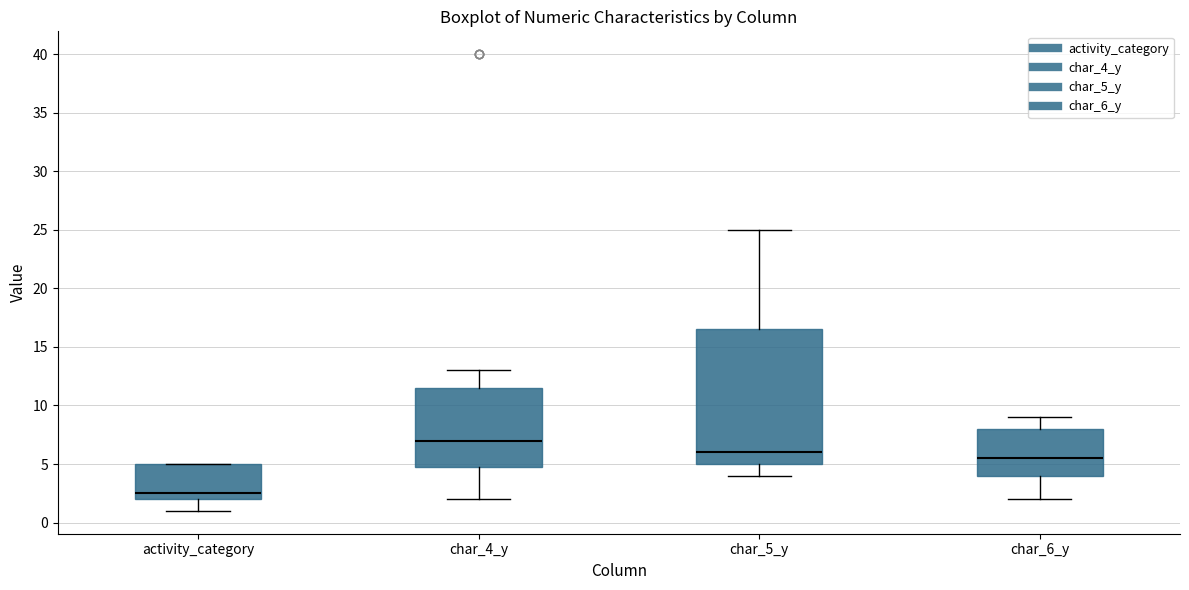

Reading left to right, transcribe this box plot: for each box, give where its median line is, the range the box spans, and where its two whiskers end, as read against the y-axis. The values are not printed on the chart, so give them approximately, as read against the axis.

activity_category: median 2.5, box 2.0 to 5.0, whiskers 1.0 to 5.0
char_4_y: median 7.0, box 5.0 to 11.5, whiskers 2.0 to 13.0
char_5_y: median 6.0, box 5.0 to 16.5, whiskers 4.0 to 25.0
char_6_y: median 5.5, box 4.0 to 8.0, whiskers 2.0 to 9.0